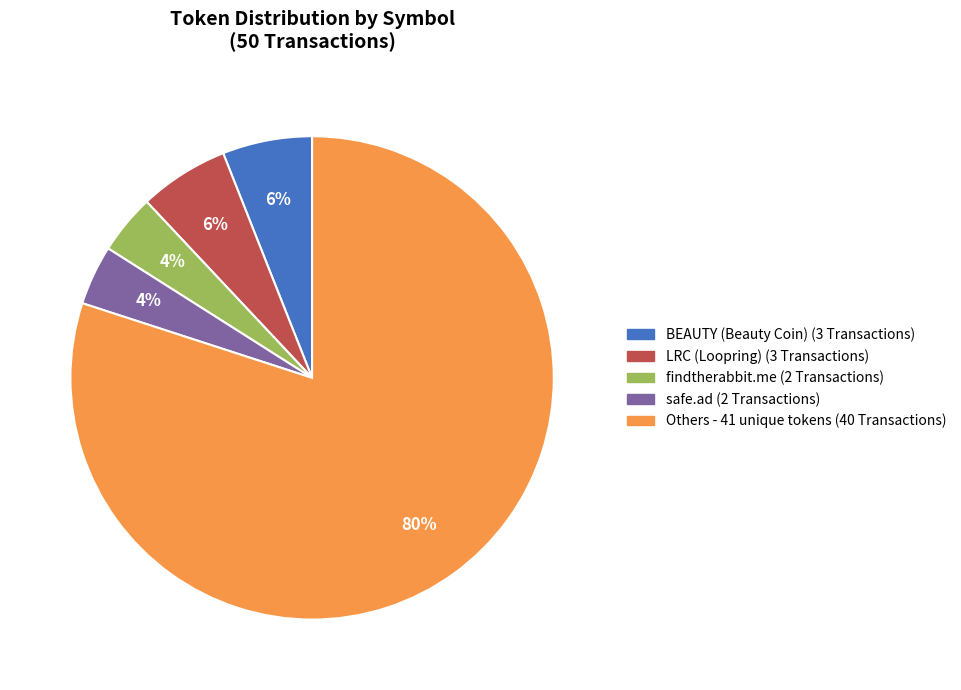

To the nearest percent, what is the difference between the largest and smallest slice percentages?

76%